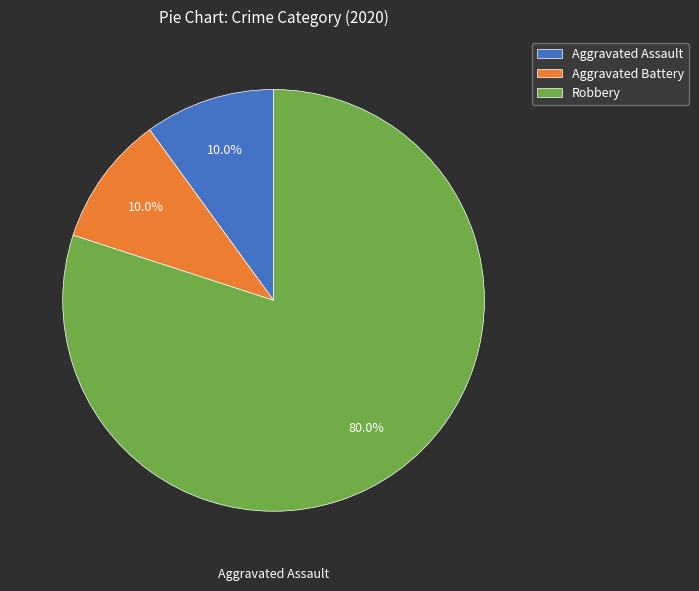

What is the majority slice?

Robbery